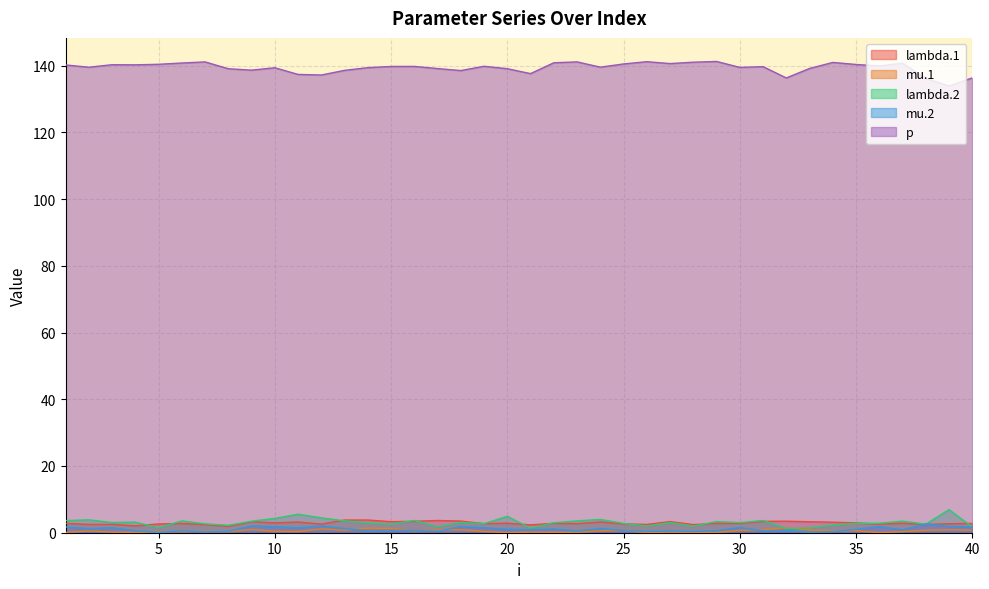

Is it true that lambda.1 equals 5.0 at 20?

False